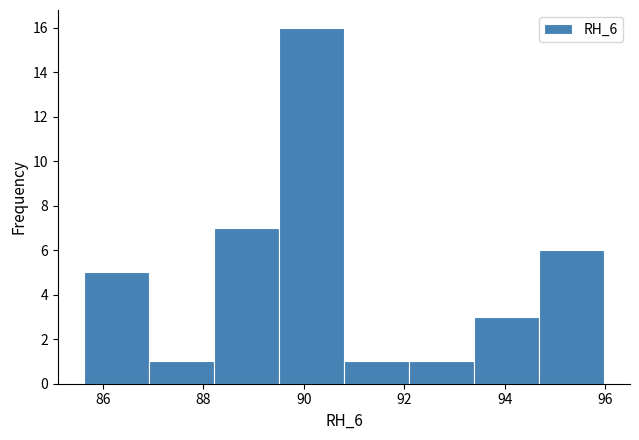

Reading left to right, list every bar in this chart as the range it spans on the x-axis followed by its height. Neither the bar edges nor the heights are printed on the chart, so give them approximately, as read against the axes.

85.6 to 87.0: 5
87.0 to 88.2: 1
88.2 to 89.6: 7
89.6 to 90.8: 16
90.8 to 92.0: 1
92.0 to 93.4: 1
93.4 to 94.6: 3
94.6 to 96.0: 6